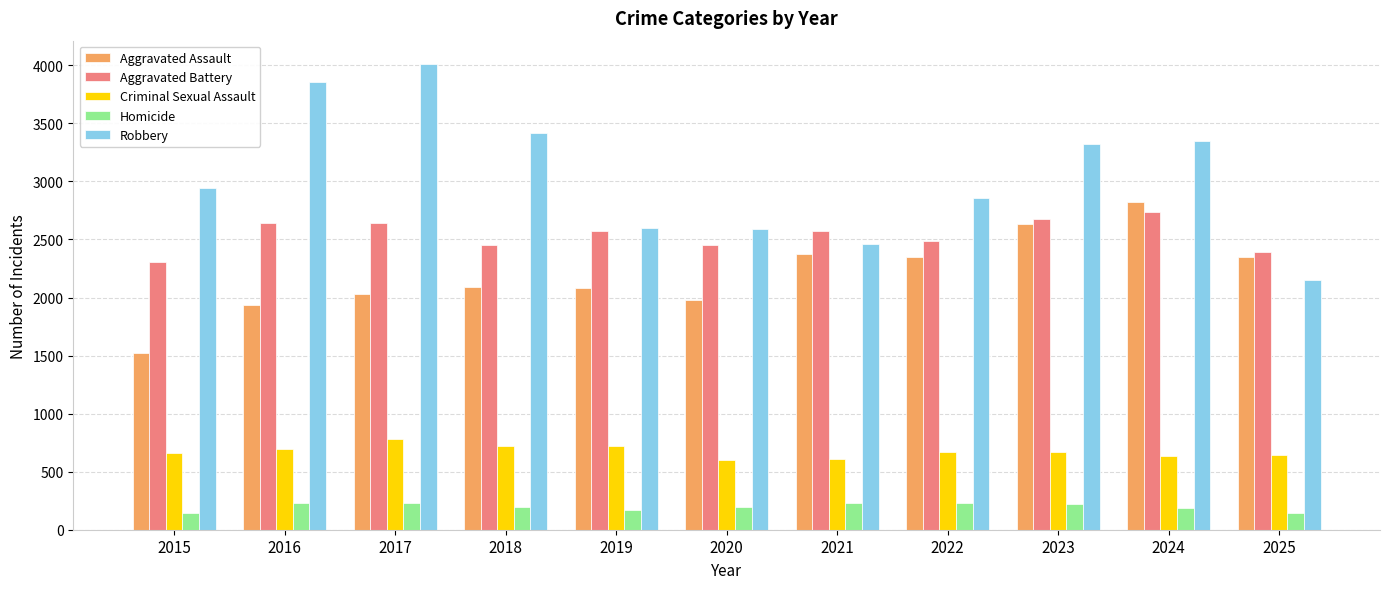

The value of Aggravated Battery at 2020 is 2452. True or false?

True